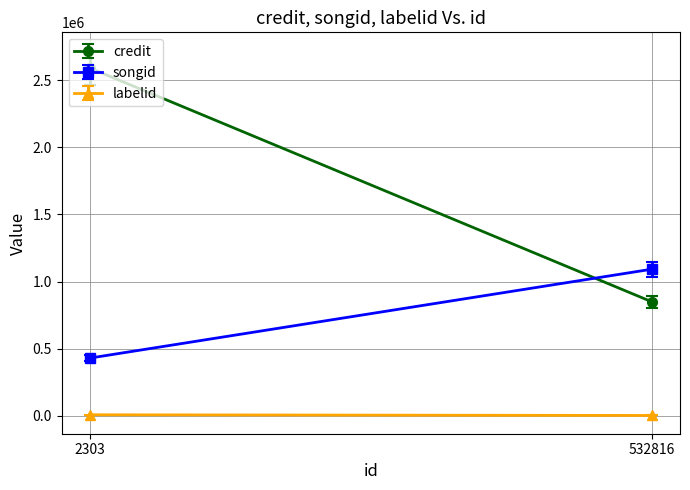

What is the difference between the maximum and minimum values in the credit series?

1742360